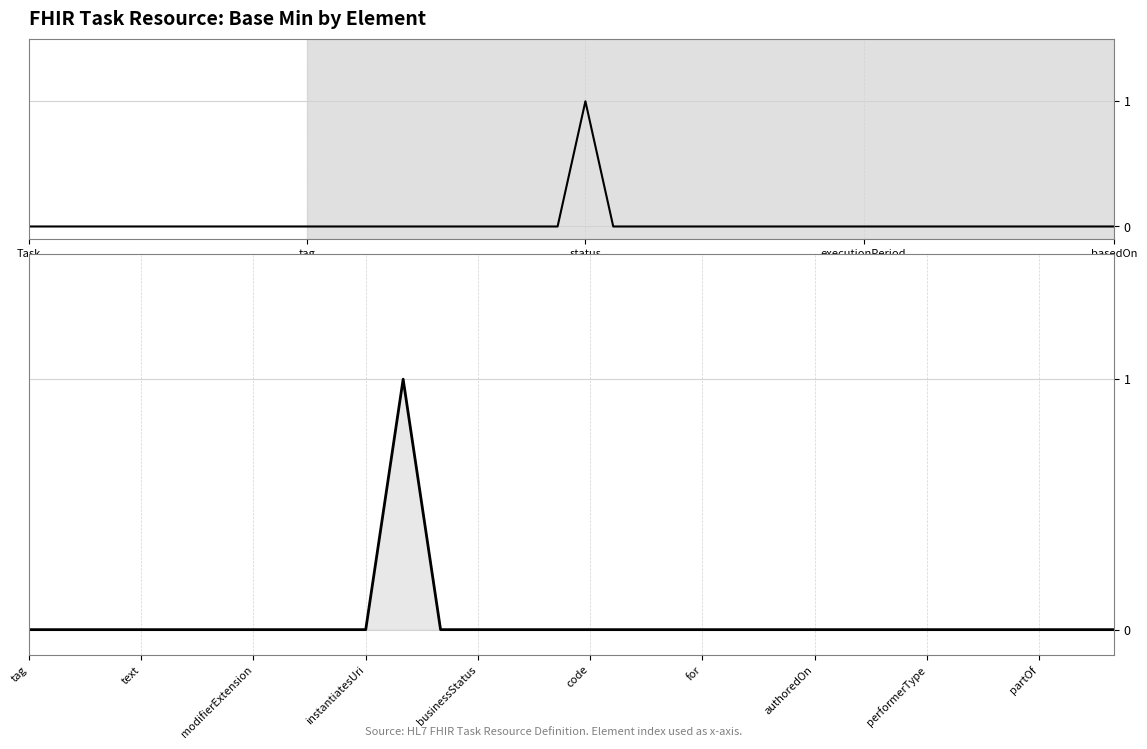

Does the chart have visible grid lines?

Yes